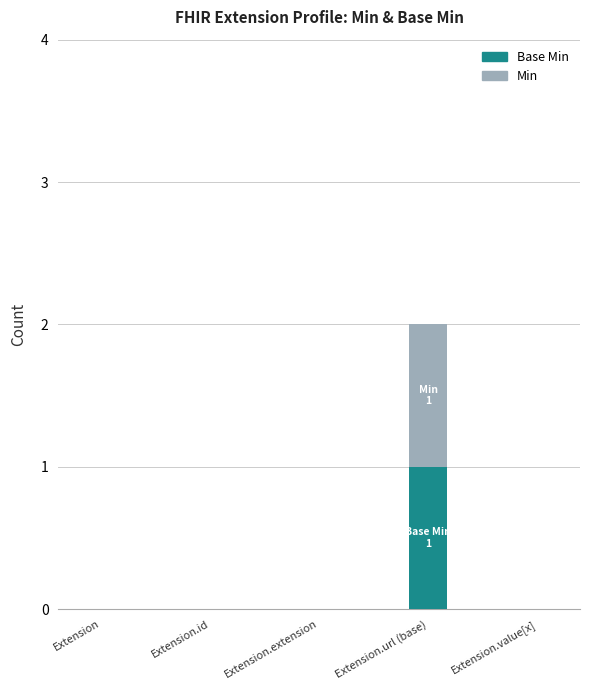

At which category is the sum across all series the highest?

Extension.url (base)